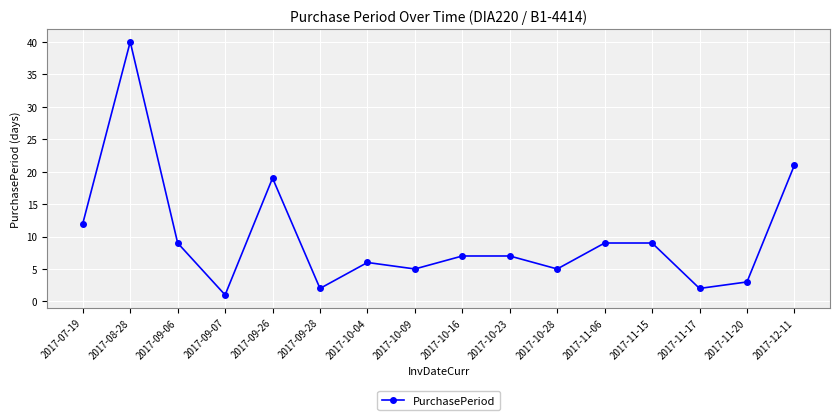

True or false: the data shows 1 at 2017-11-20.

False